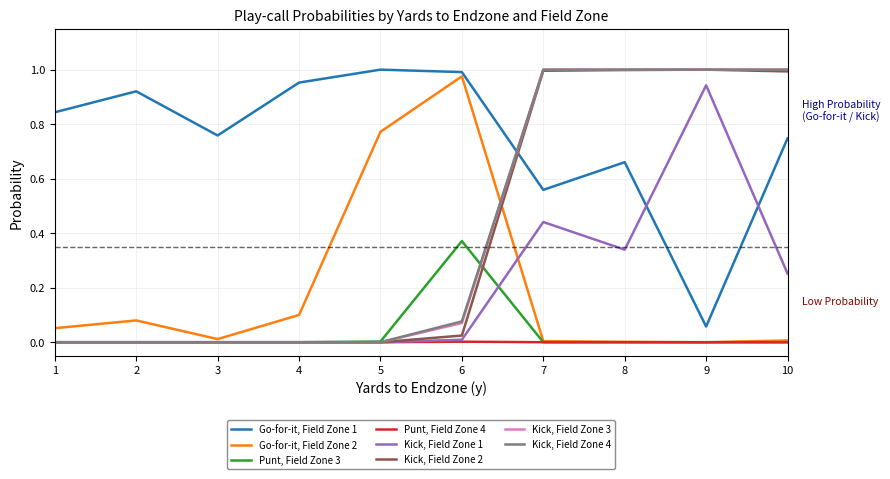

Is it true that Go-for-it, Field Zone 2 equals 0.0 at 9?

True